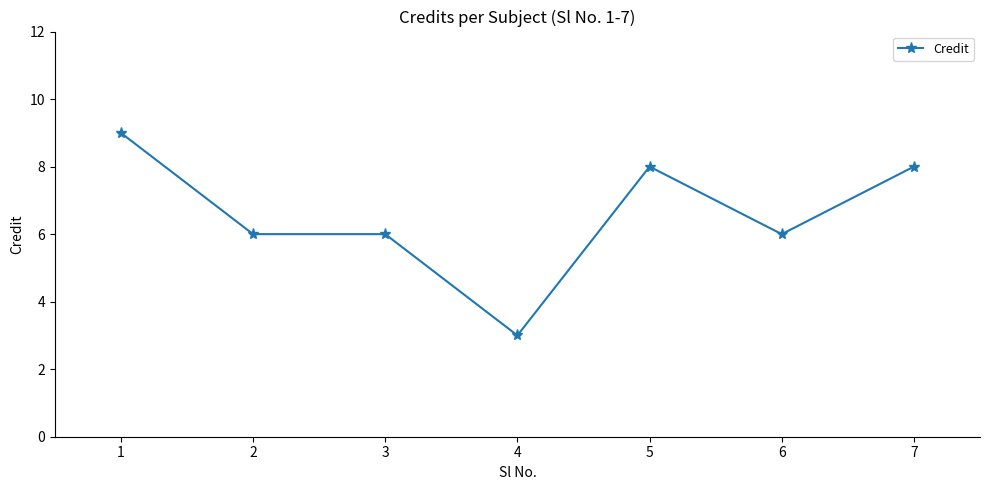

What is the difference between the maximum and minimum values?

6